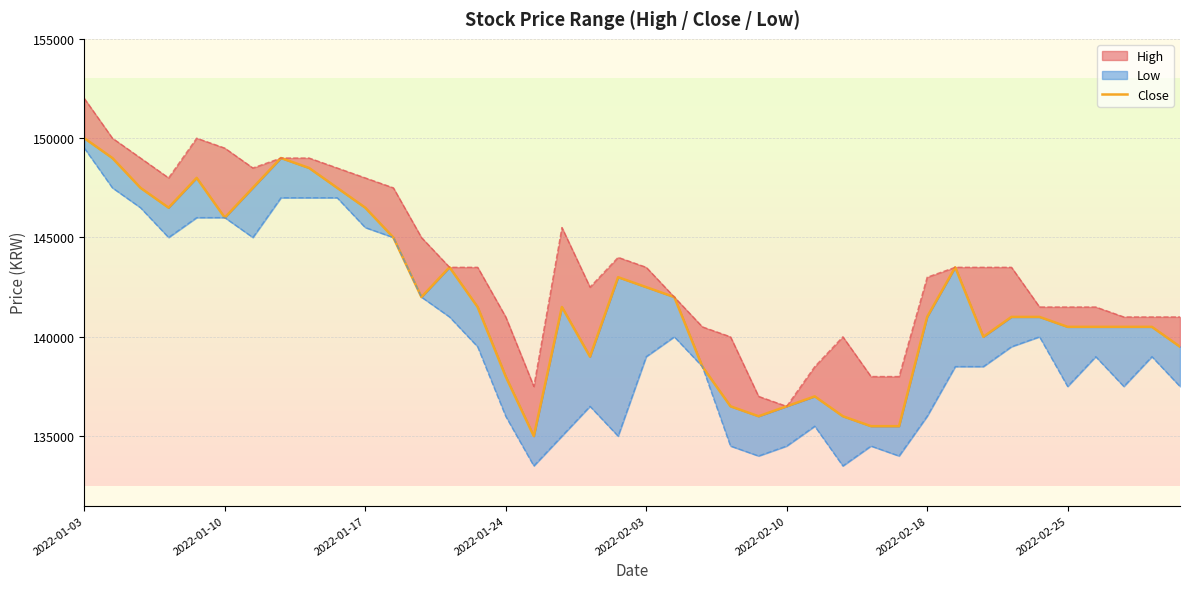

Approximately how many times larger is the value at 37 compared to 2022-01-24?

1.0